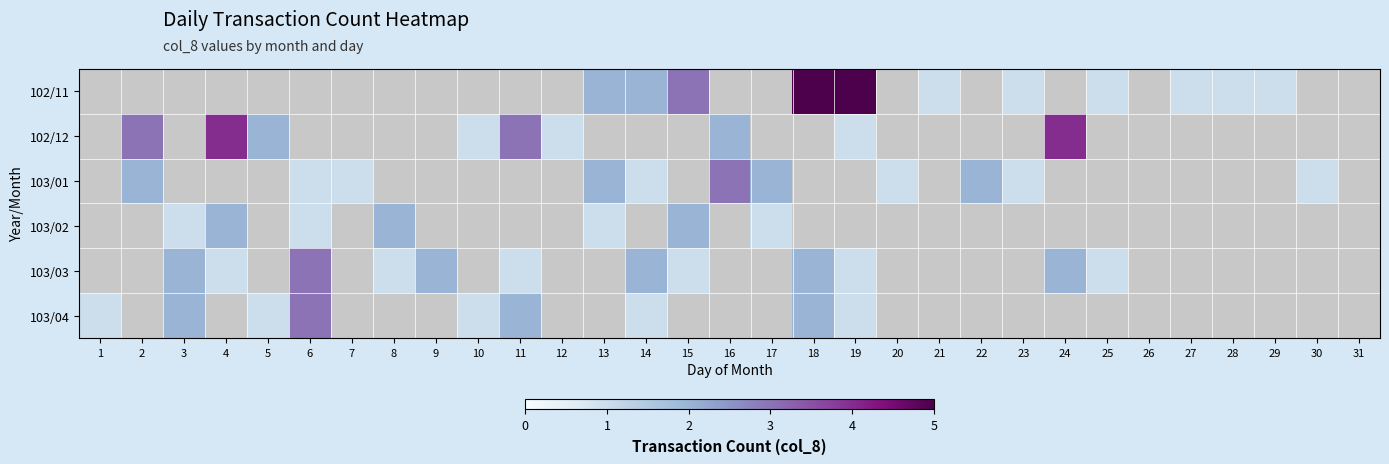

How many series are shown in this chart?

6